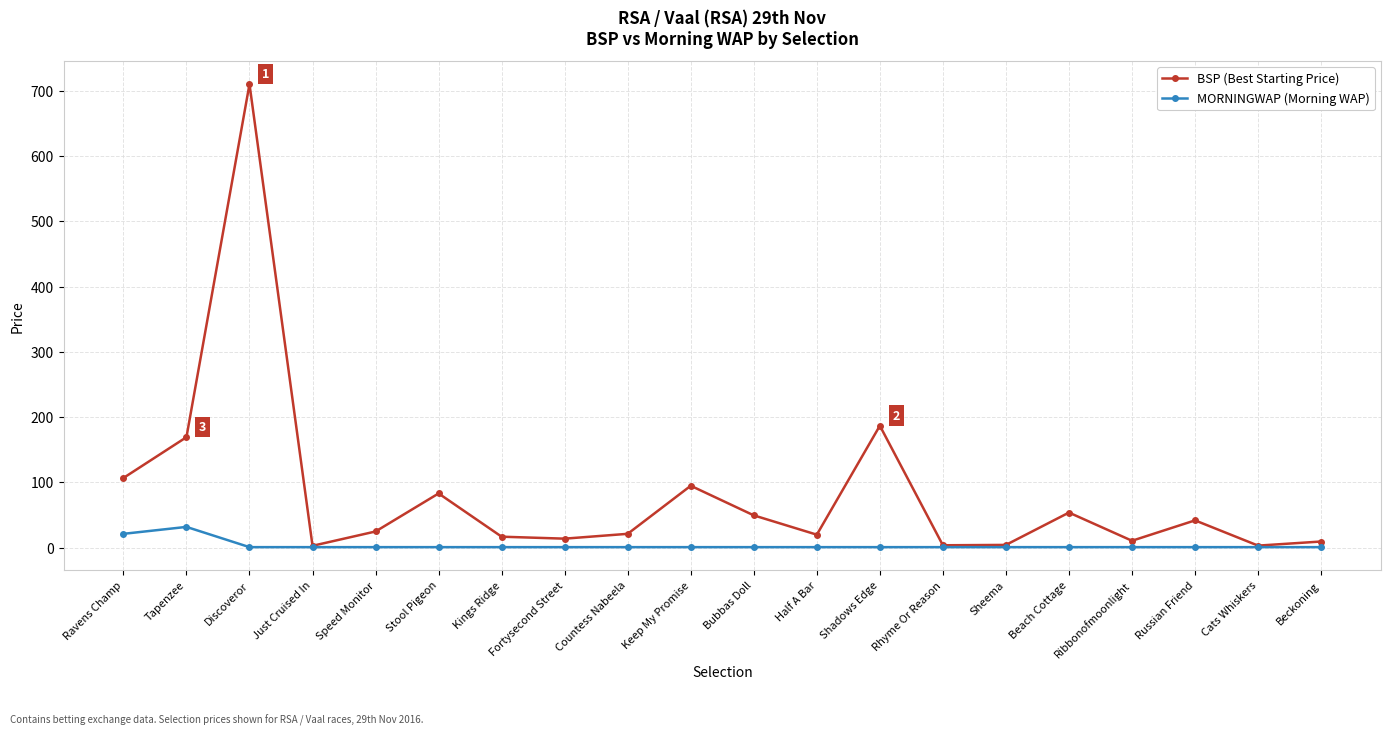

Which series has the widest spread of values?

BSP (Best Starting Price)